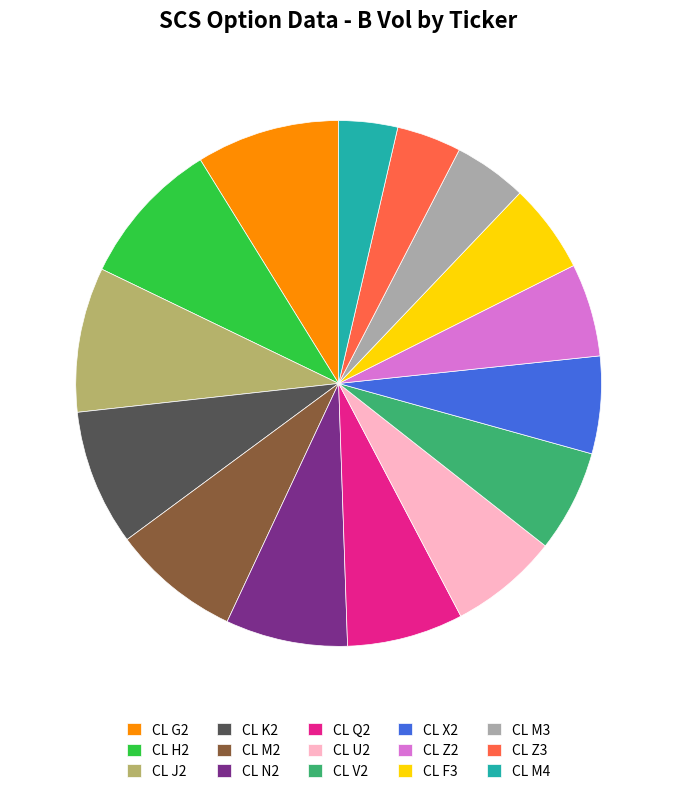

Does CL H2 represent more than half of the total?

No